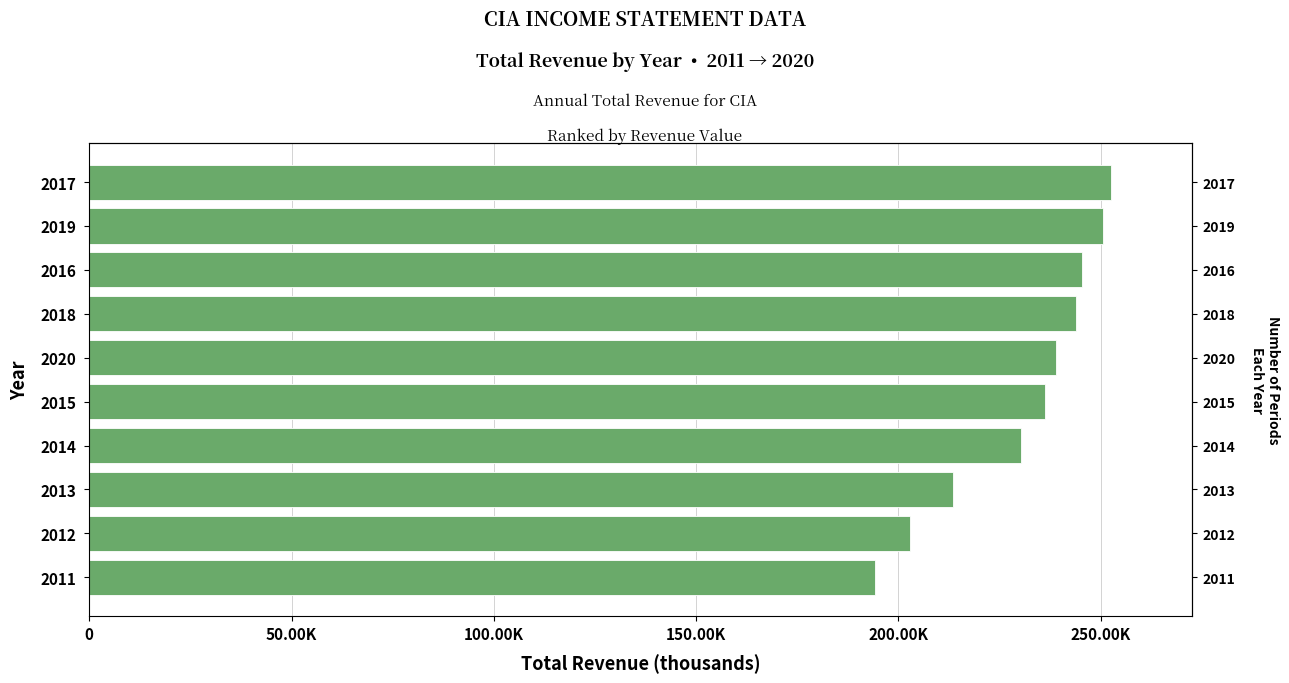

What value does the data have at 2020, to the nearest 100?

238900